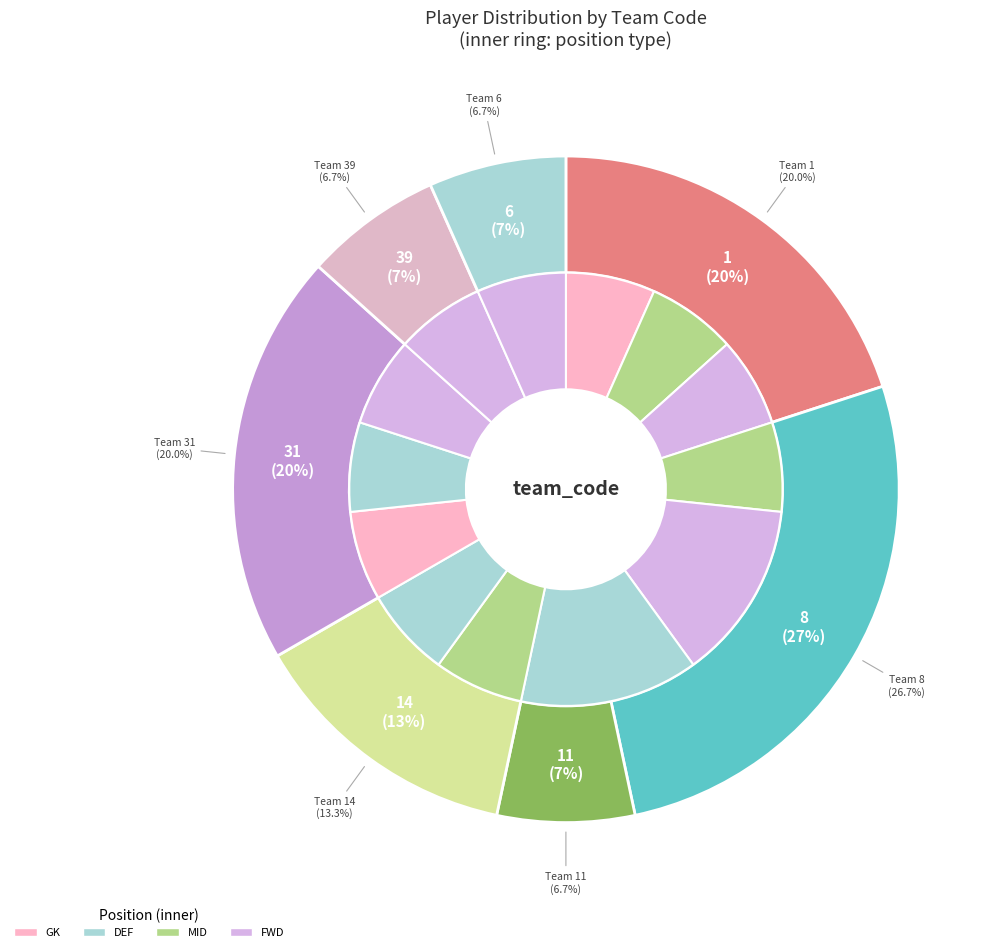

Do 14 and 31 together represent more than half of the pie?

No